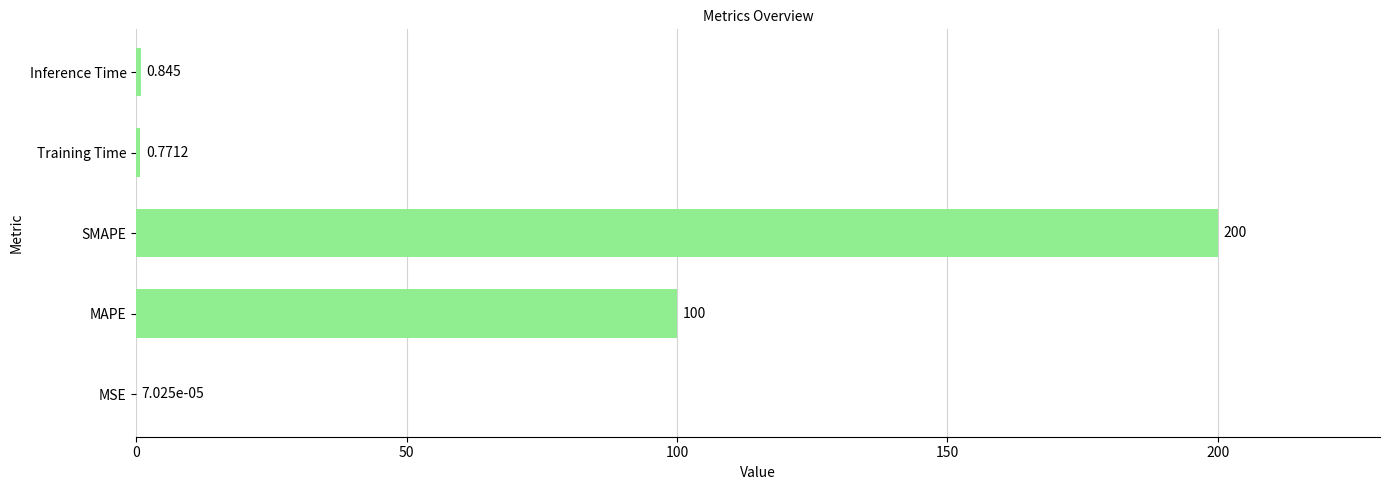

Are the bars horizontal?

Yes